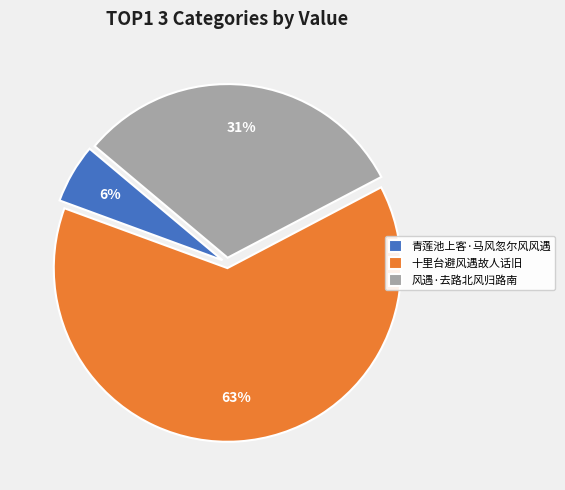

Which slice is the smallest?

青莲池上客·马风忽尔风风遇